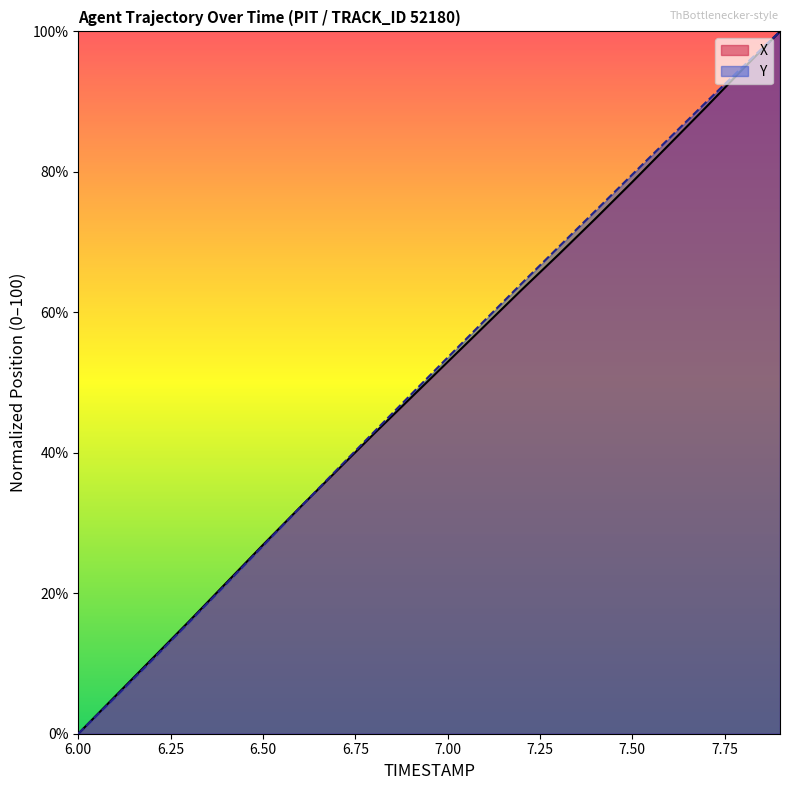

At which label does X reach its minimum?

6.00